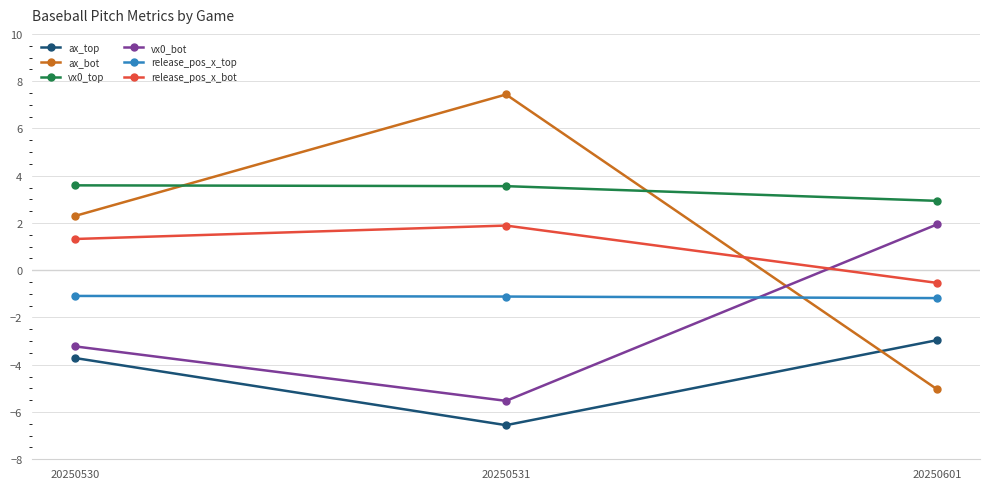

What is the spread (max minus min) of values at 20250601?

8.0